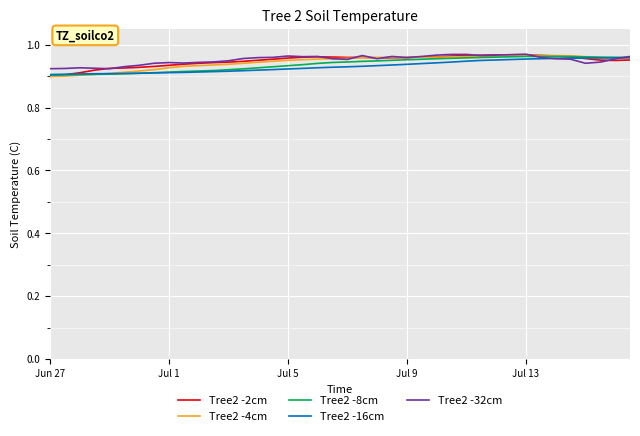

True or false: Tree2 -32cm has more than 1 interior local peaks.

True